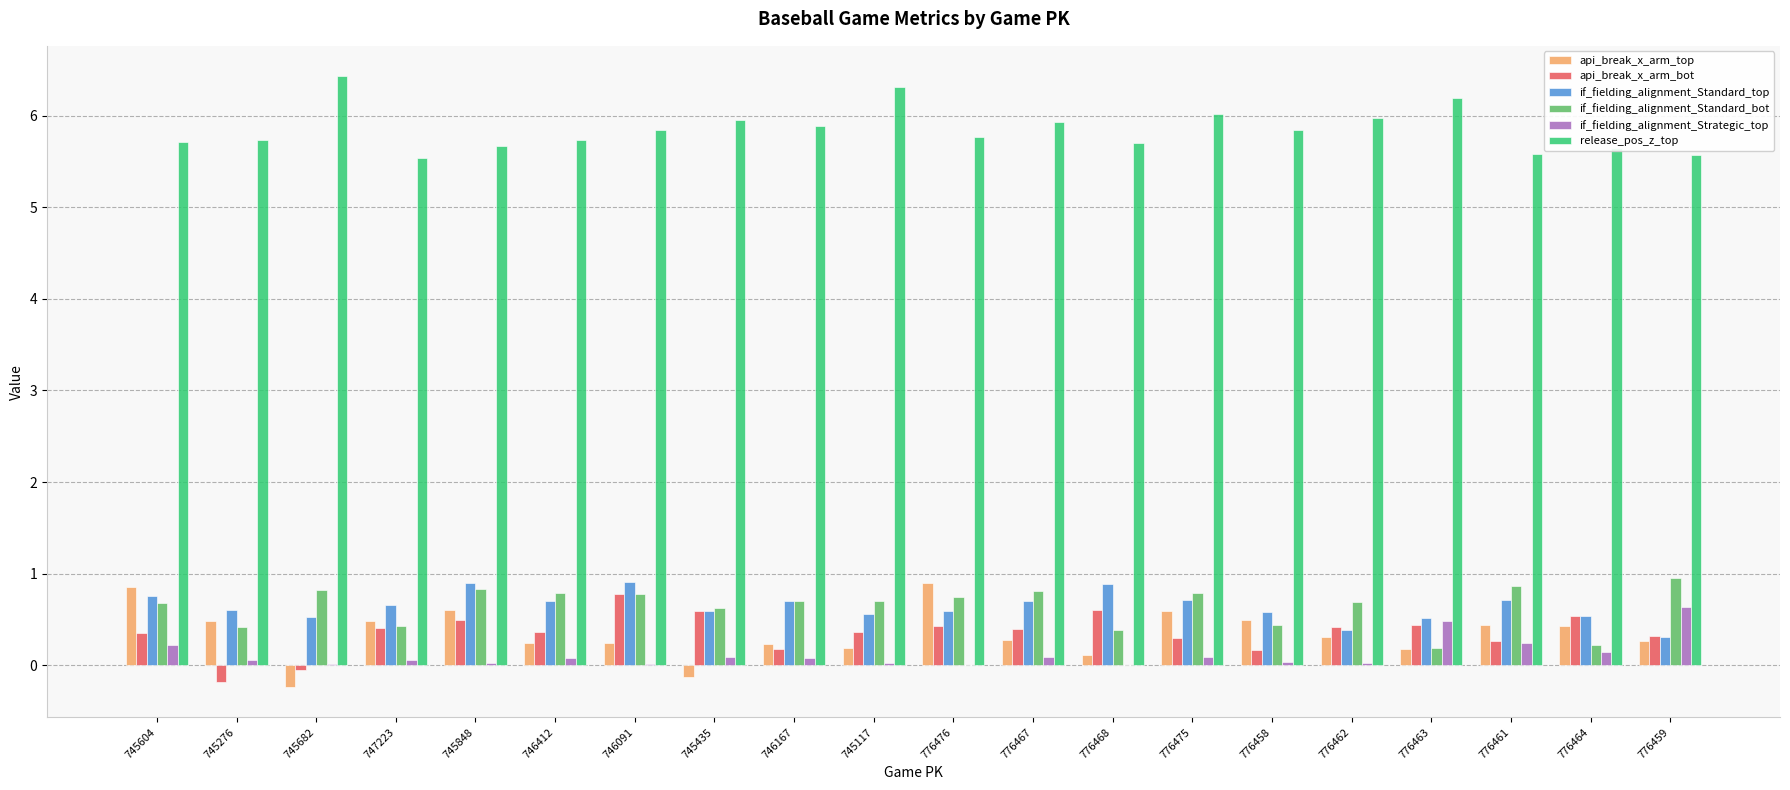

The api_break_x_arm_top series shows 0.6 at 776475. True or false?

True